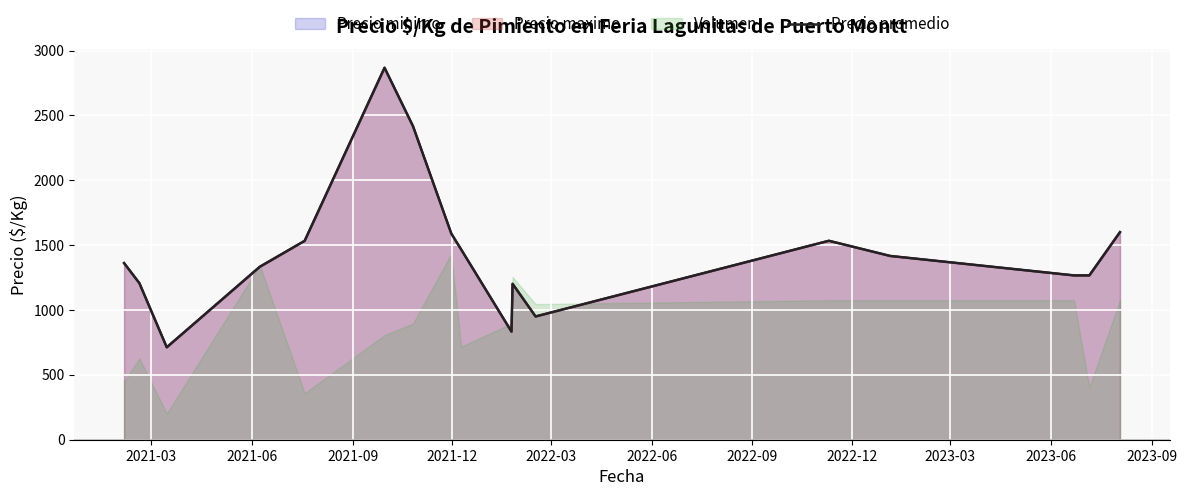

Reading left to right, extract all data points from this chart.

1361.5	1206.5	712.5	1333.0	1533.0	2867.0	2416.8	1589.0	1466.5	833.0	1201.8	950.0	1533.5	1416.5	1266.5	1266.5	1600.0